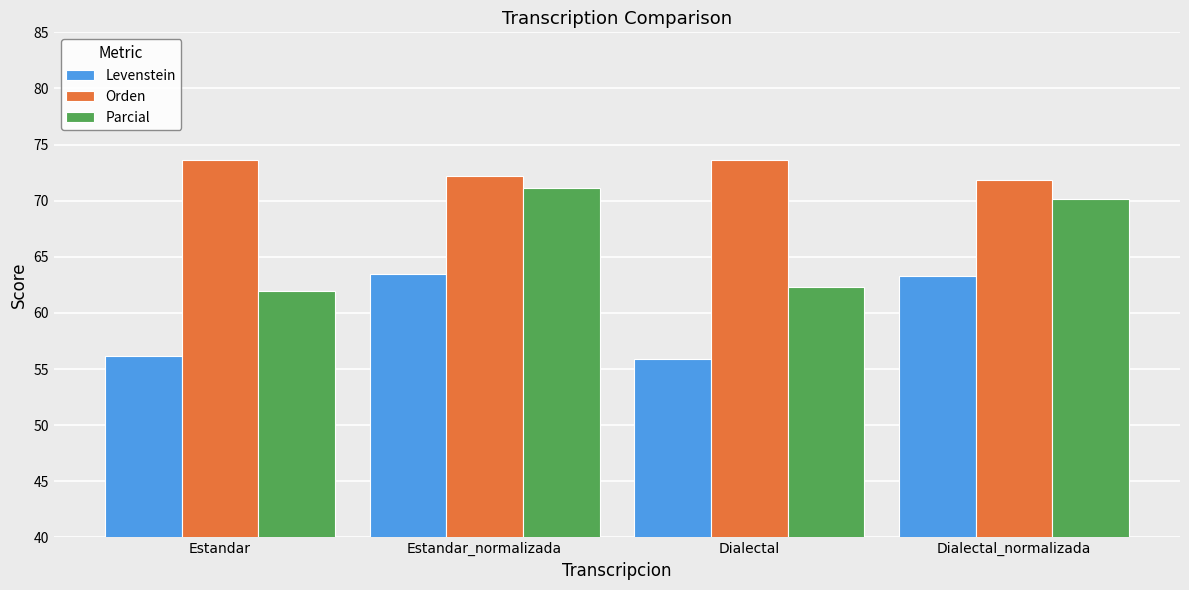

What value does the Orden series have at Estandar?

73.6